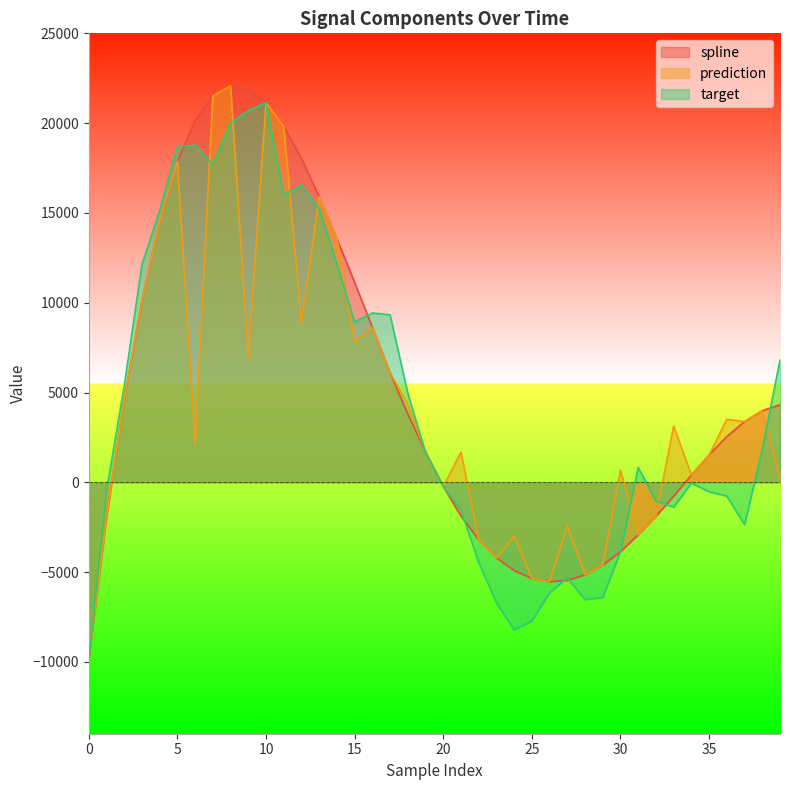

Reading left to right, list all the values displayed in this chart.

spline: -9867.3	-1947.8	4607.8	10109.3	14540.6	17864.9	20153.5	21520.2	22078.5	21914.9	21128.1	19810.3	18035.6	15893.2	13561.5	11130.7	8629.5	6101.3	3802.8	1698.8	-225.2	-1887.4	-3204.5	-4207.1	-4913.7	-5354.4	-5537.8	-5460.2	-5146.6	-4614.9	-3862.1	-2922.9	-1888.5	-771.5	402.6	1525.3	2543.7	3381.5	3990.2	4319.4
prediction: -9867.3	-1947.8	4607.8	10109.3	14540.6	17864.9	2120.1	21520.2	22078.5	6917.2	21128.1	19810.3	8863.3	15893.2	13561.5	7807.0	8629.5	6101.3	4359.0	1698.8	-225.2	1685.3	-3204.5	-4207.1	-3015.8	-5354.4	-5537.8	-2436.3	-5146.6	-4614.9	670.8	-2922.9	-1888.5	3136.1	402.6	1525.3	3507.4	3381.5	3990.2	199.6
target: -9867.3	-498.7	5367.4	12135.6	15129.2	18685.2	18761.0	17701.5	20004.8	20701.0	21128.1	15983.2	16562.1	15247.4	12171.2	8927.3	9426.8	9327.9	4955.0	1660.8	-225.2	-1561.8	-4461.6	-6710.1	-8222.7	-7720.8	-6146.1	-5328.4	-6535.6	-6412.0	-3862.1	827.3	-1035.4	-1387.2	-47.6	-526.3	-768.6	-2361.6	1834.7	6810.9